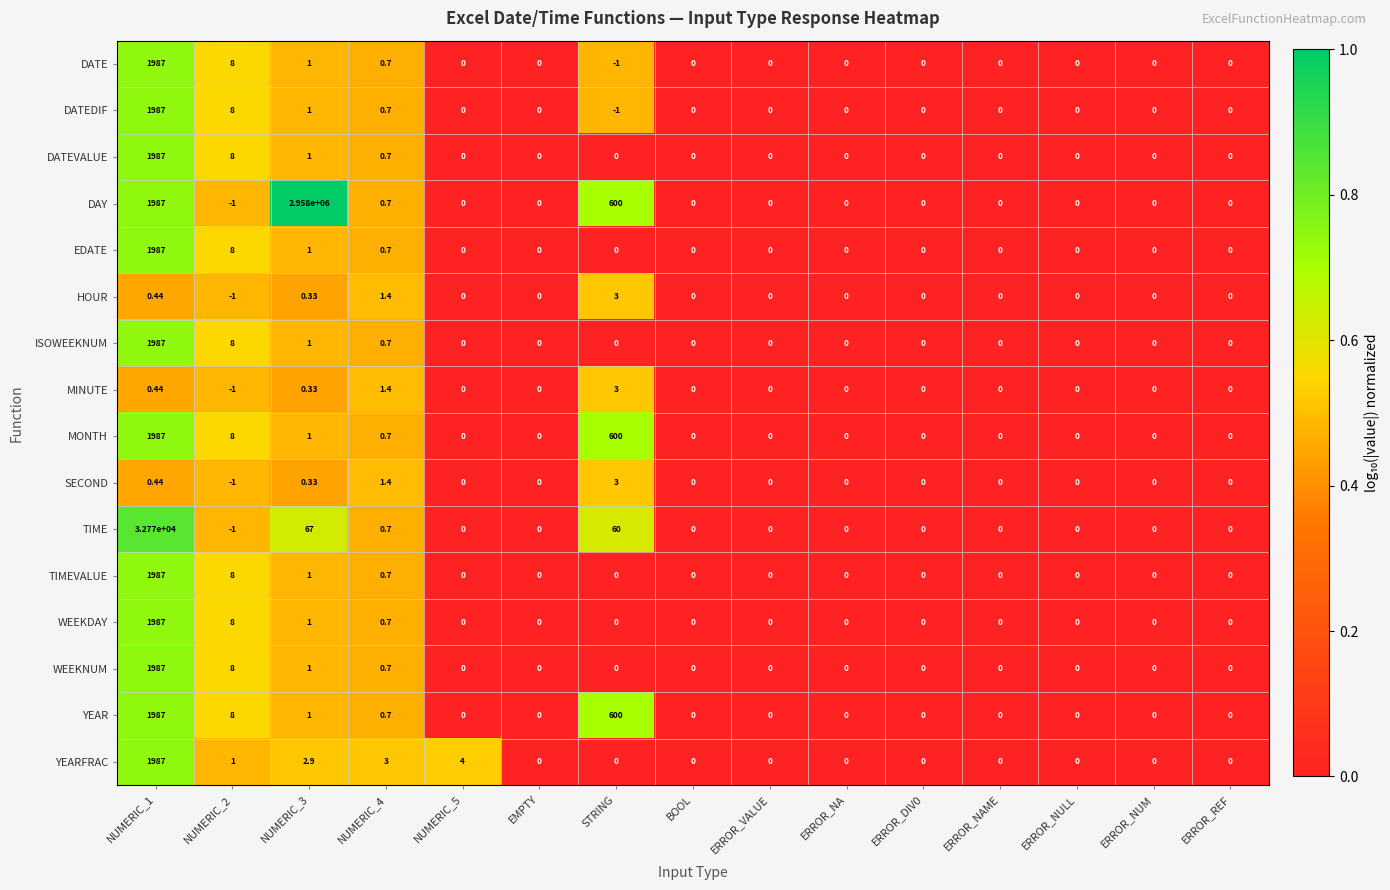

Which series has the largest total across all categories?

DAY